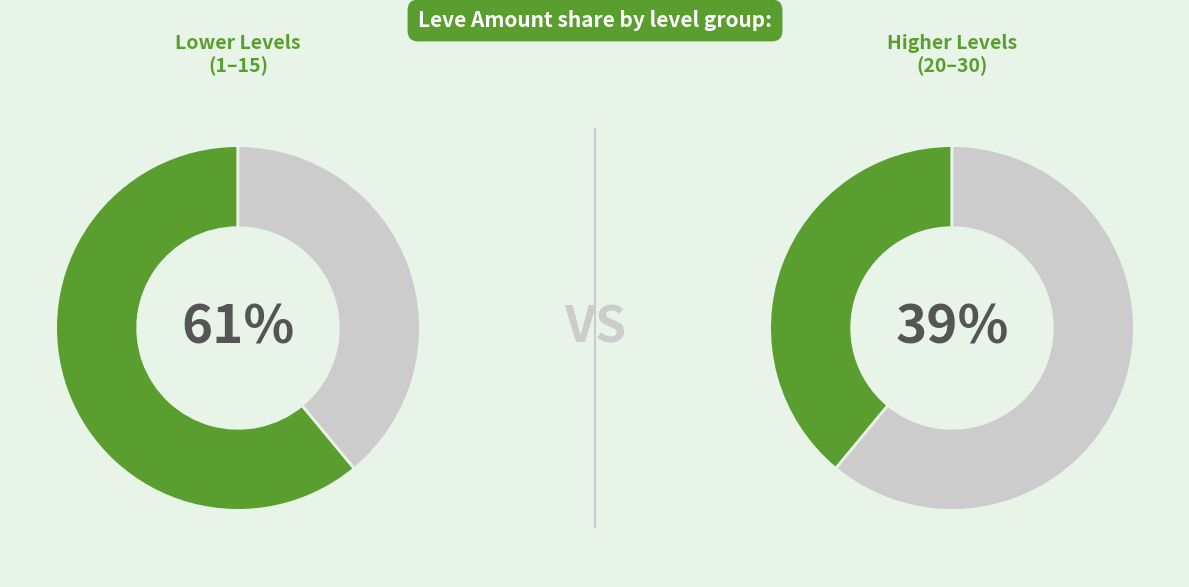

Which has a higher value, Level 15 or Level 20?

Level 15